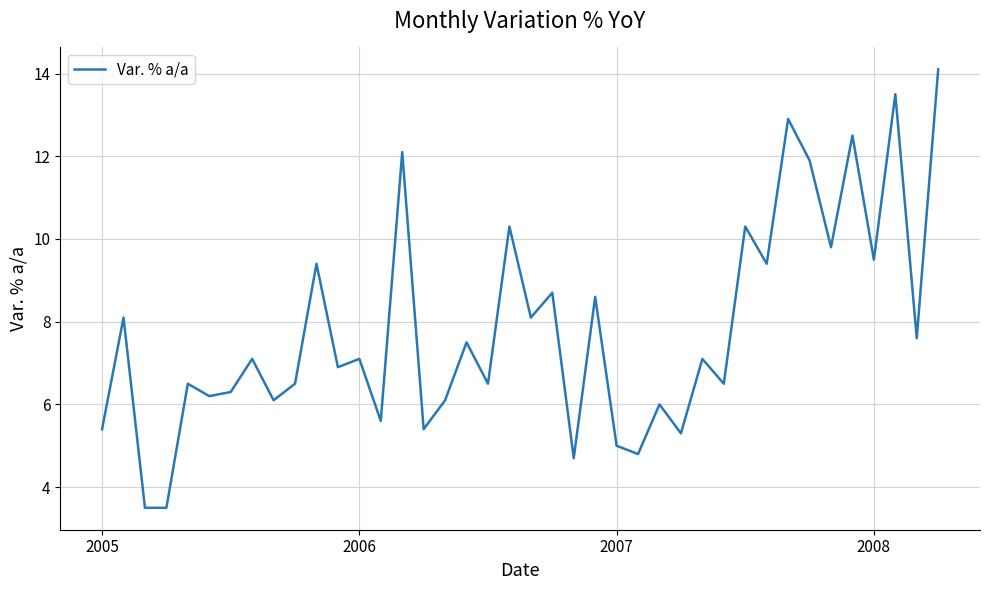

What is the greatest value displayed?

14.1